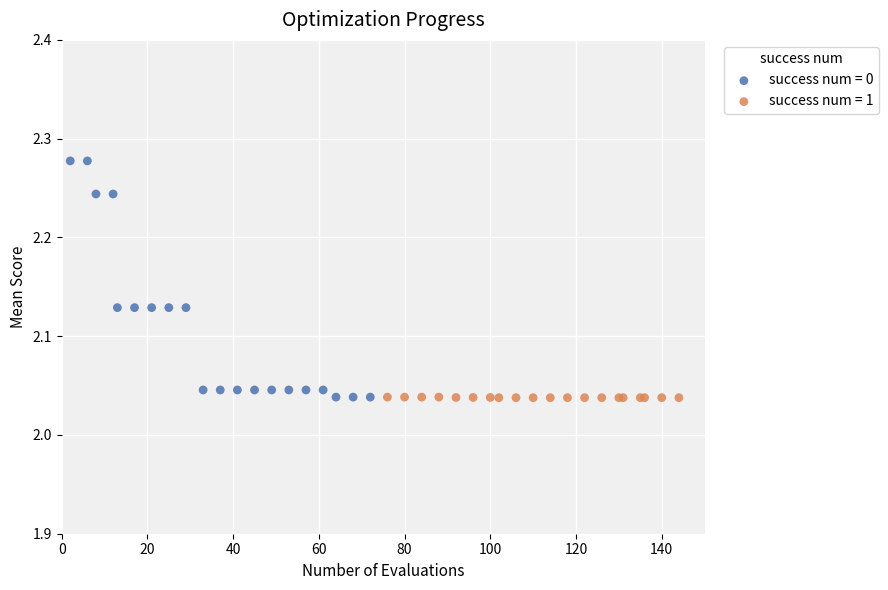

Which series reaches the maximum Y coordinate?

success num = 0